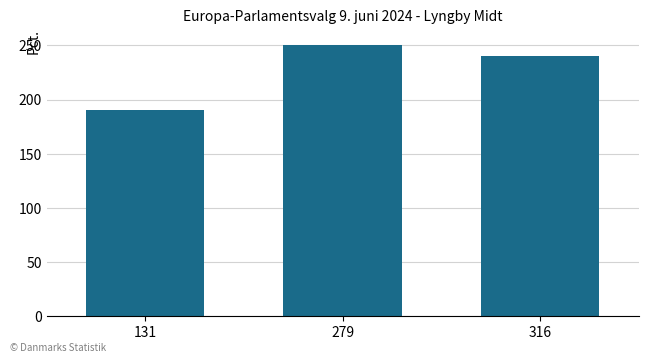

How many bars are there in total?

3